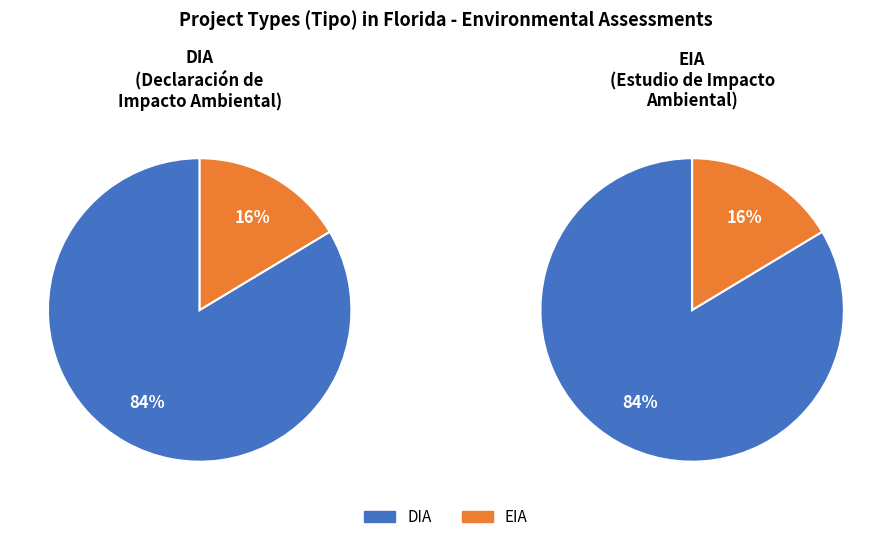

How many slices are in this pie chart?

2